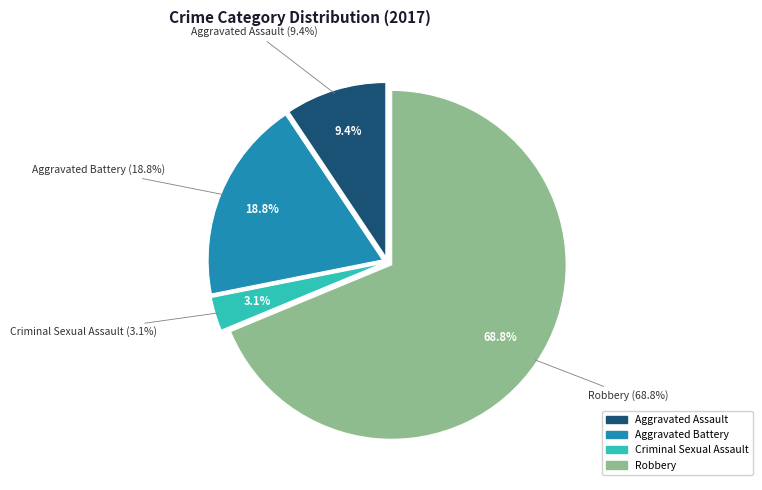

Is Robbery the majority of the pie?

Yes